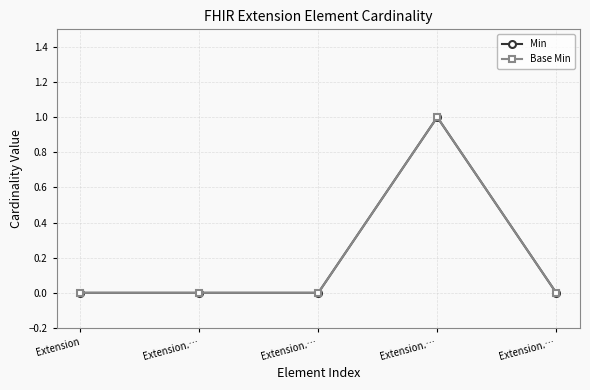

What is the greatest value displayed?

1